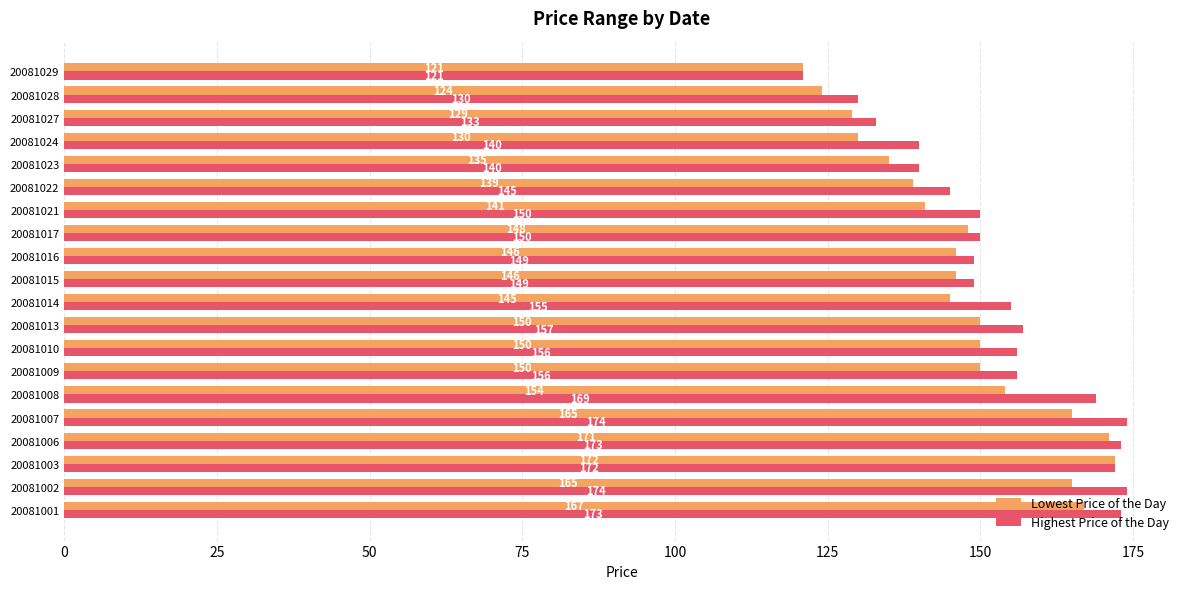

What is the smallest value displayed?

121